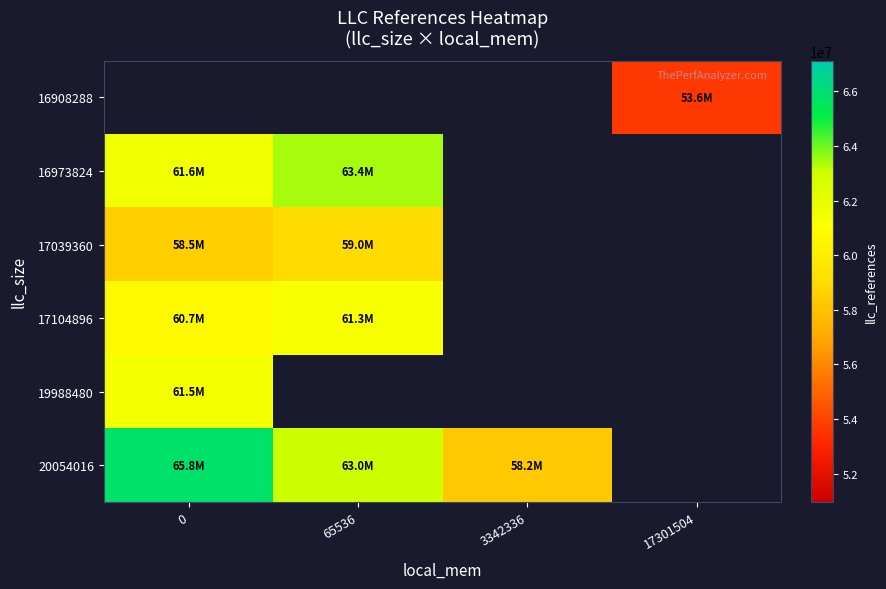

What is the lowest value of the 17039360 series?

58497657.5